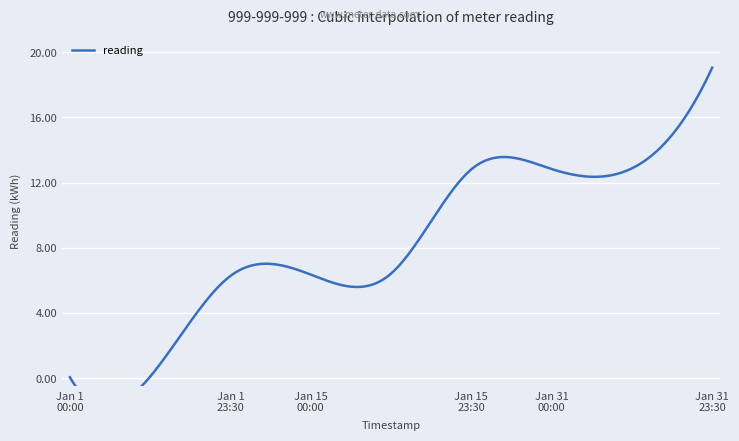

What is the change in value from 2025-01-01T01:00:00 to 2025-01-31T00:00:00?

+12.7